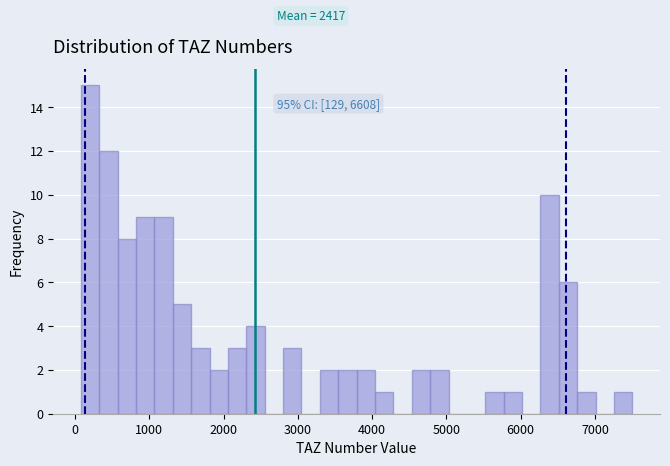

Around what value on the x-axis is the tallest bar? Give the approximate position of its centre, as read against the axis.

200